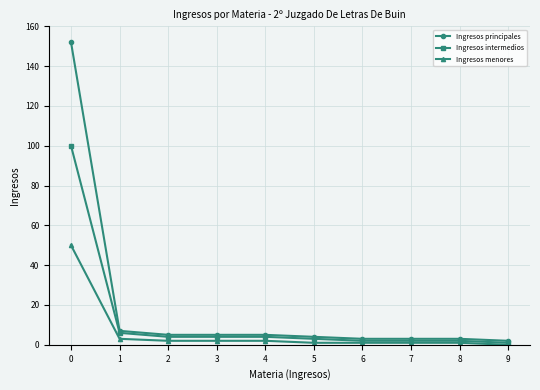

Is it true that Ingresos intermedios equals 100 at 0?

True